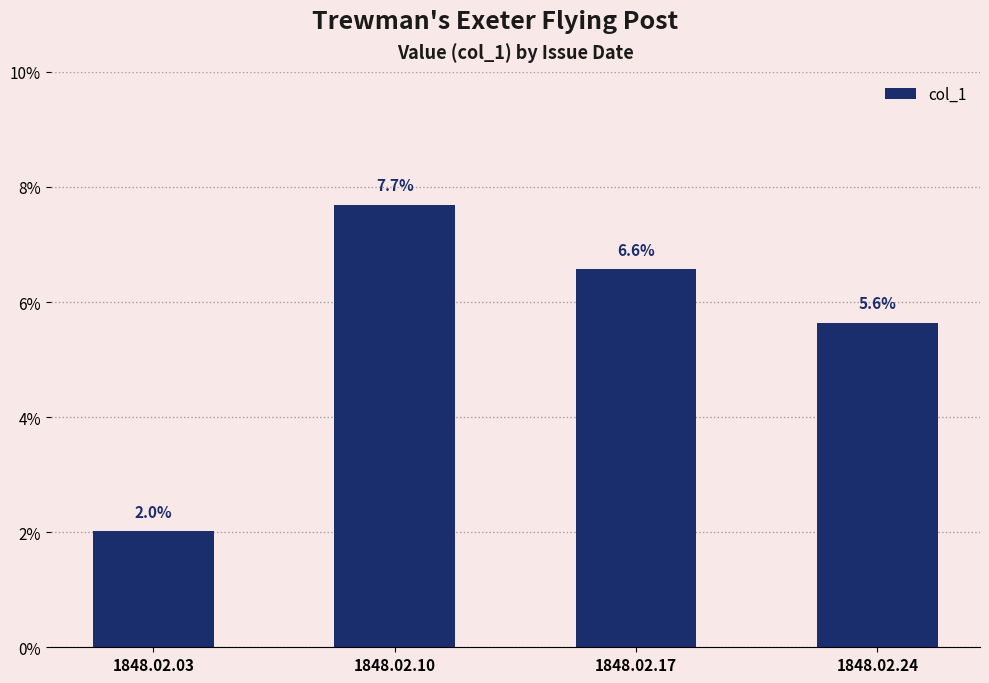

What value does the data have at 1848.02.24?

0.1